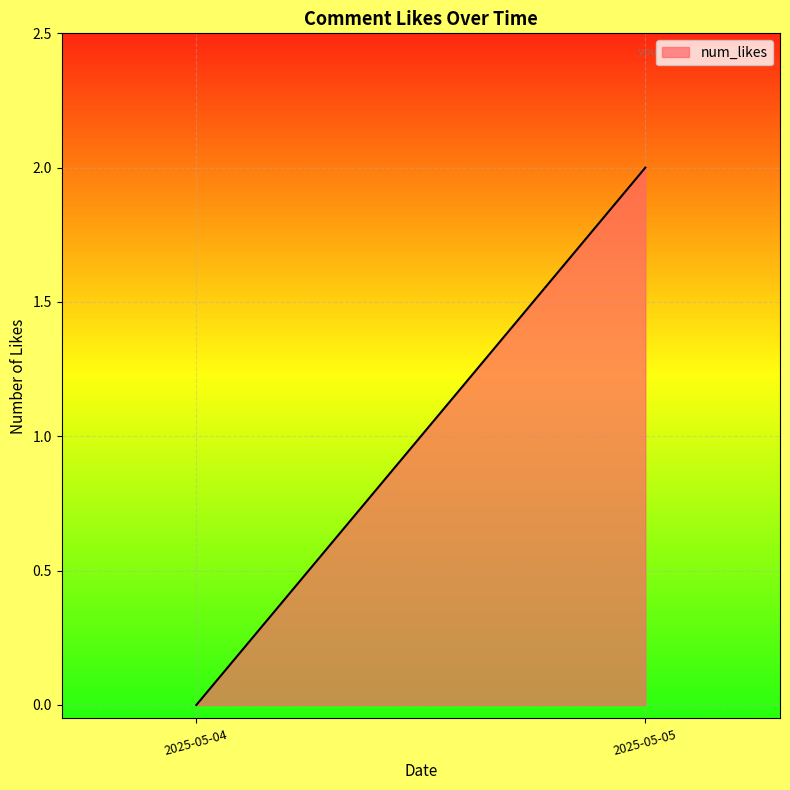

At which category does the chart reach its minimum across all series?

2025-05-04